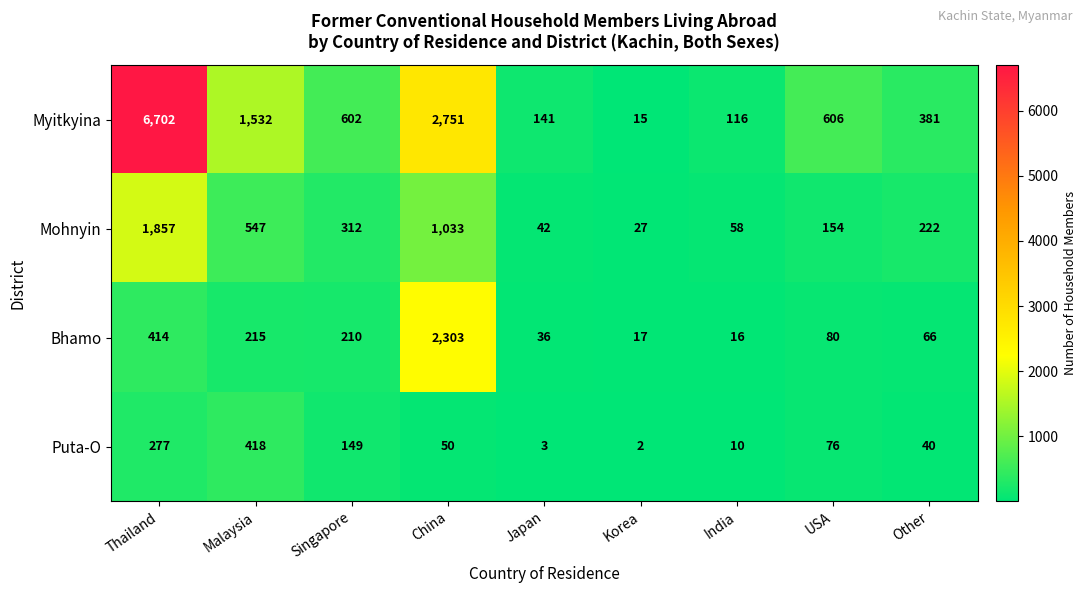

What is the spread (max minus min) of values at Japan?

138